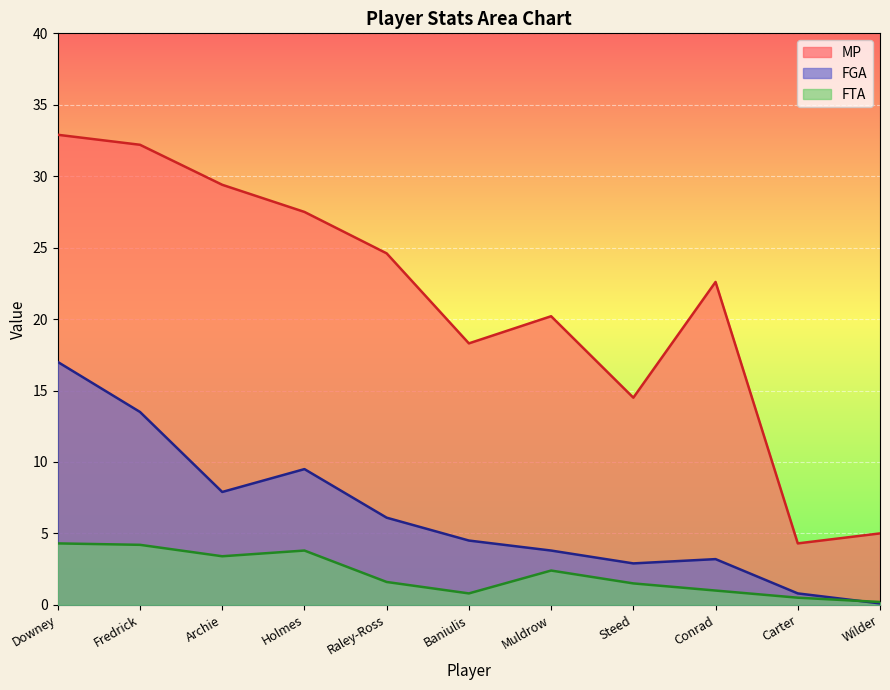

What is the label of the 10th point from the left?

Carter